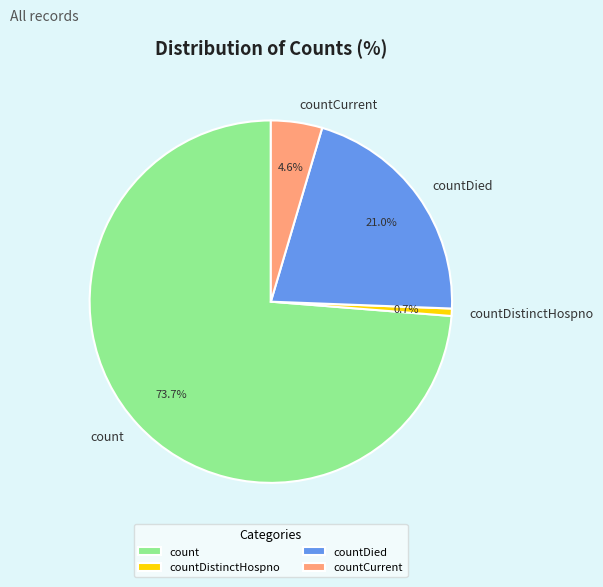

The countDied slice represents 21% of the pie. True or false?

True